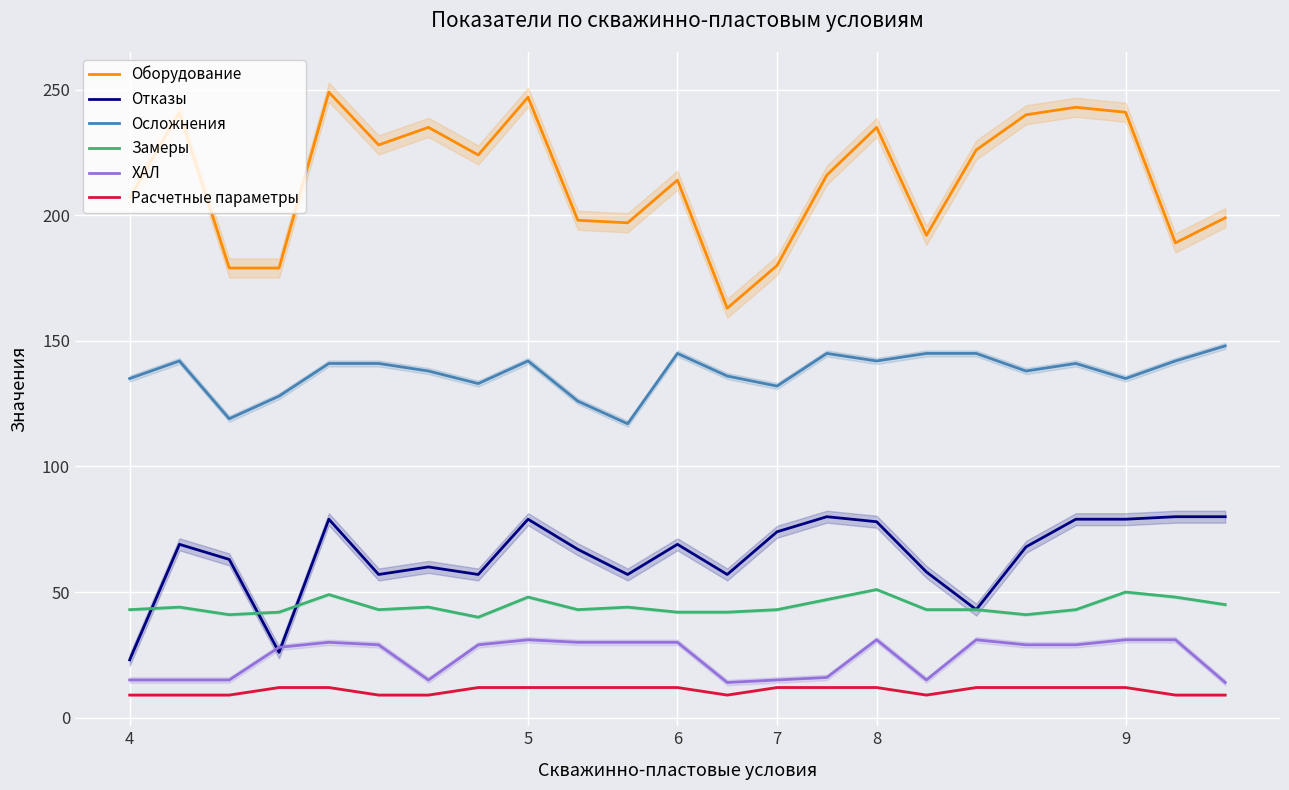

True or false: Расчетные параметры has a value of 12 at 6.

True